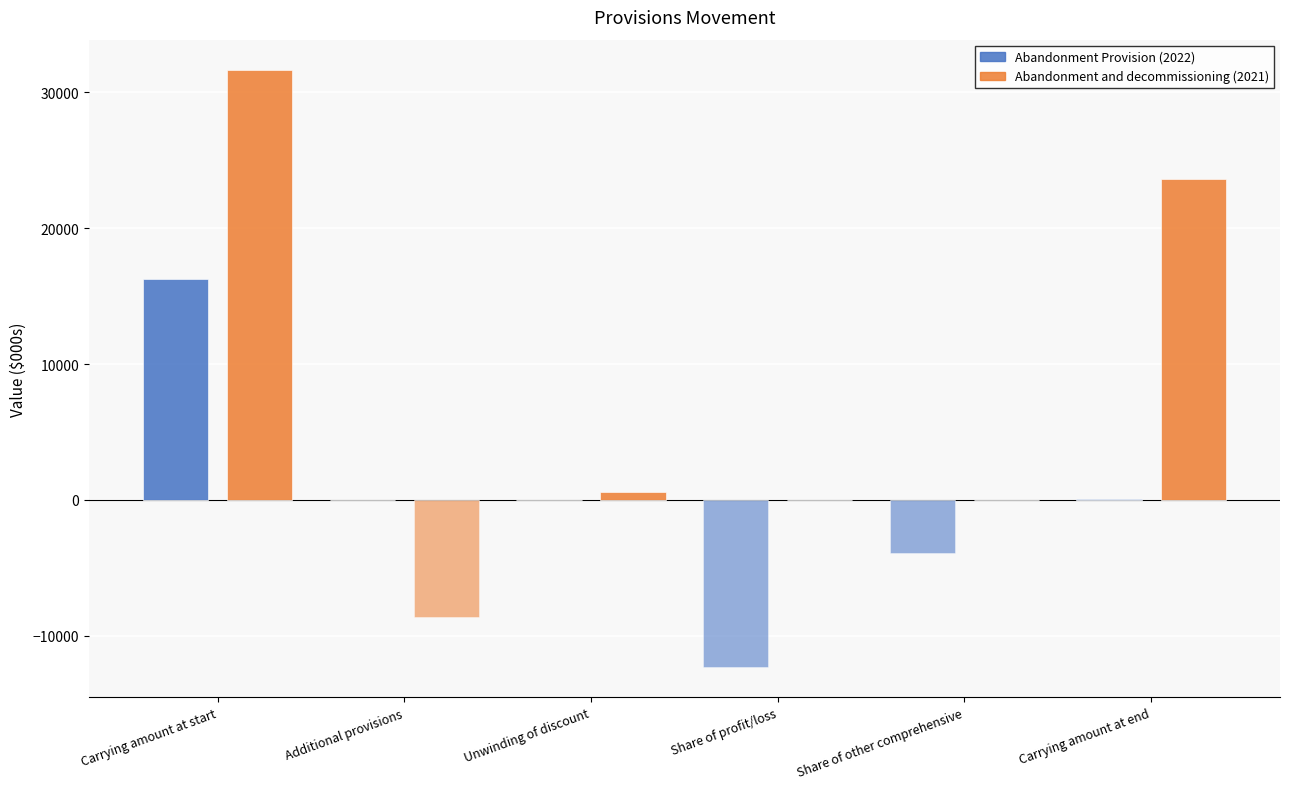

The Abandonment and decommissioning (2021) series shows 5715 at Carrying amount at end. True or false?

False